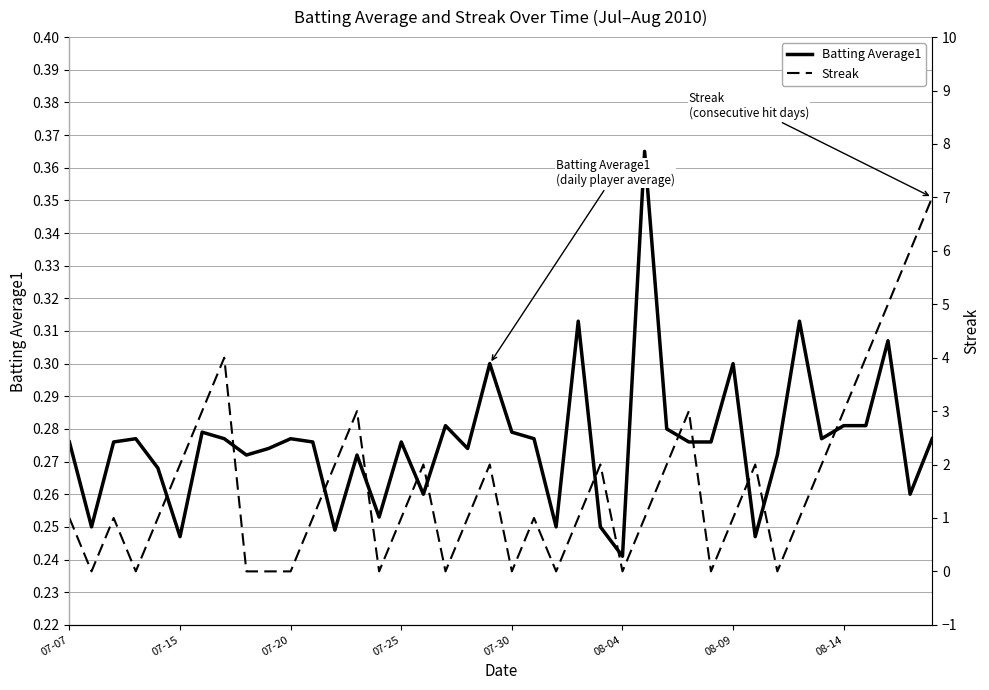

Rank the series by their average value, from highest to lowest.

Streak, Batting Average1